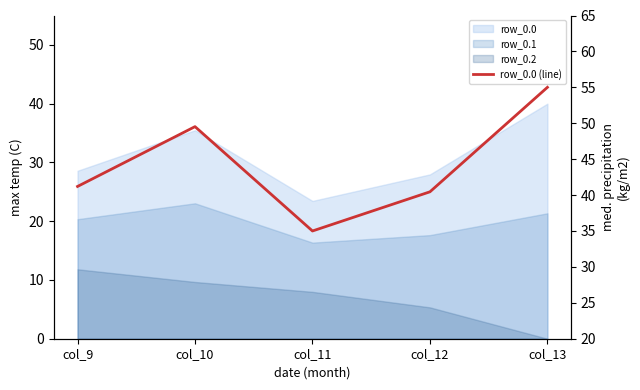

Rank the categories by value from lowest to highest.

col_11, col_12, col_9, col_10, col_13